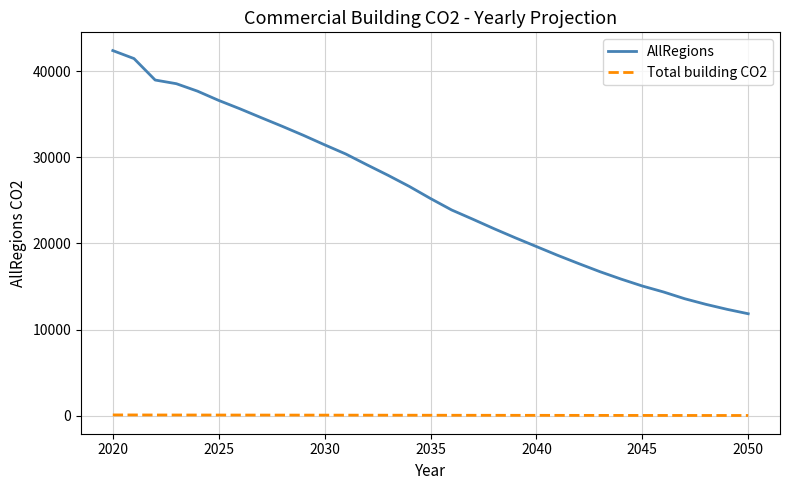

What is the difference between the maximum and minimum values in the AllRegions series?

30542.8